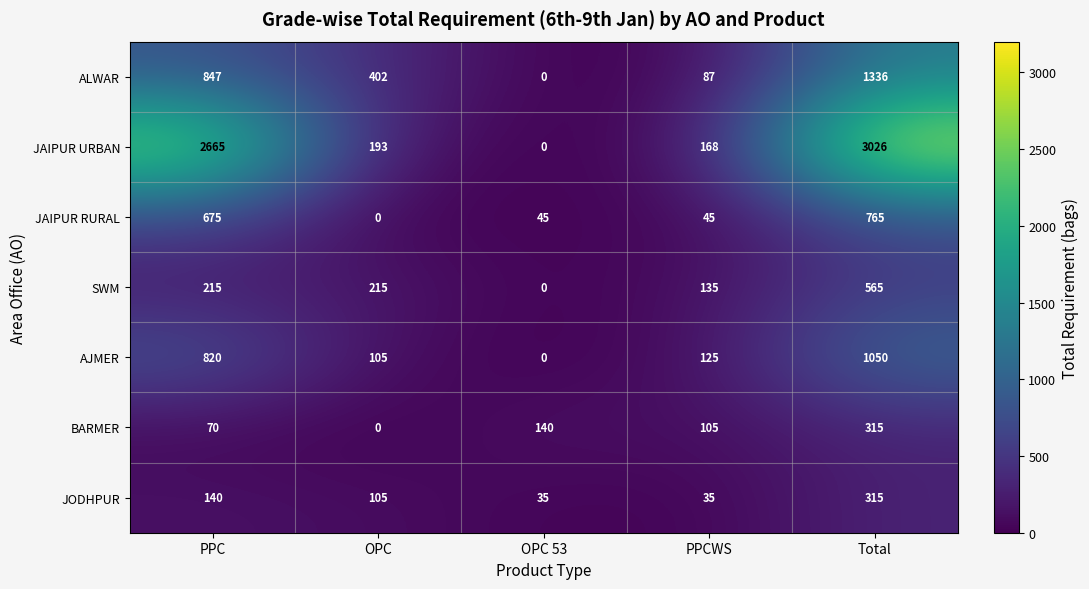

Is it true that AJMER equals 1884 at Total?

False